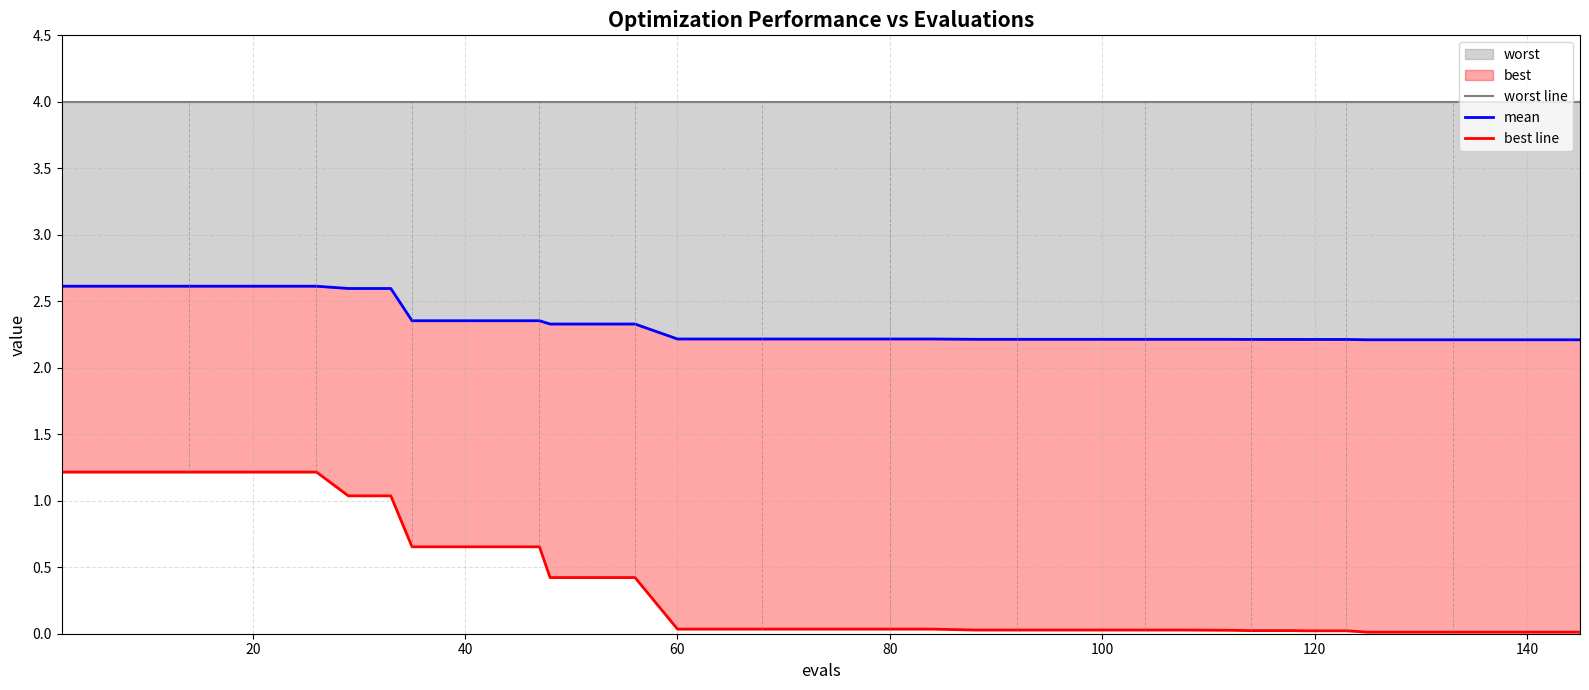

True or false: worst line has more than 1 interior local peaks.

False